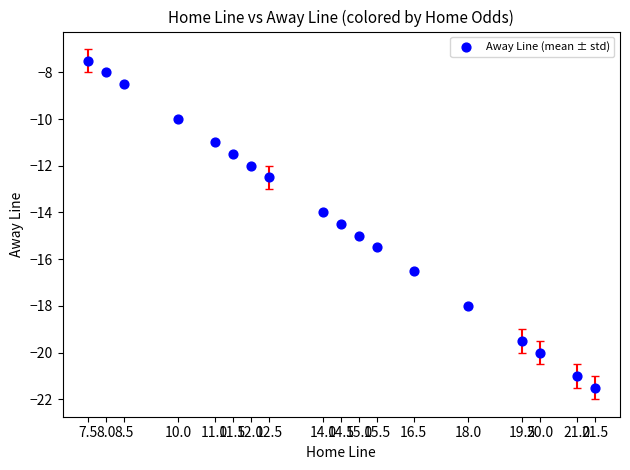

What is the range of Y values (max minus min)?

14.0